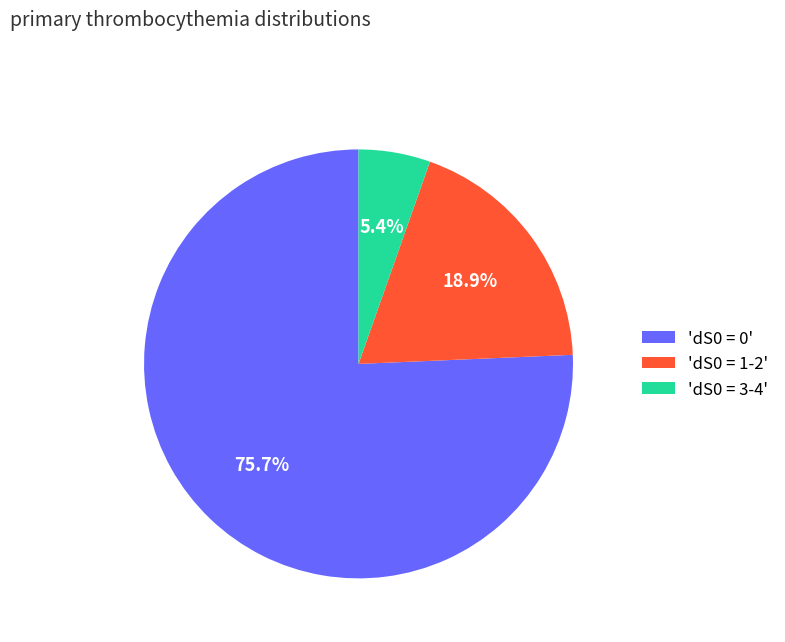

How many slices are in this pie chart?

3